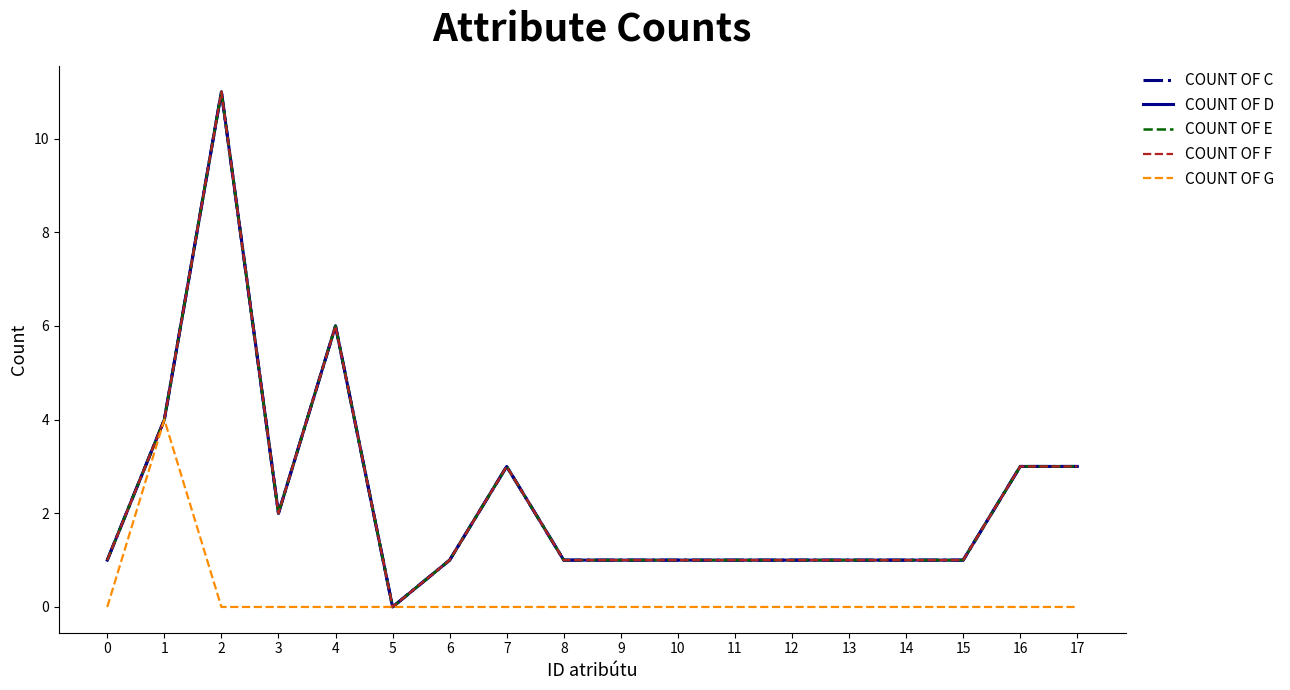

Reading right to left, list all the values displayed in this chart.

COUNT OF C: 3	3	1	1	1	1	1	1	1	1	3	1	0	6	2	11	4	1
COUNT OF D: 3	3	1	1	1	1	1	1	1	1	3	1	0	6	2	11	4	1
COUNT OF E: 3	3	1	1	1	1	1	1	1	1	3	1	0	6	2	11	4	1
COUNT OF F: 3	3	1	1	1	1	1	1	1	1	3	1	0	6	2	11	4	1
COUNT OF G: 0	0	0	0	0	0	0	0	0	0	0	0	0	0	0	0	4	0